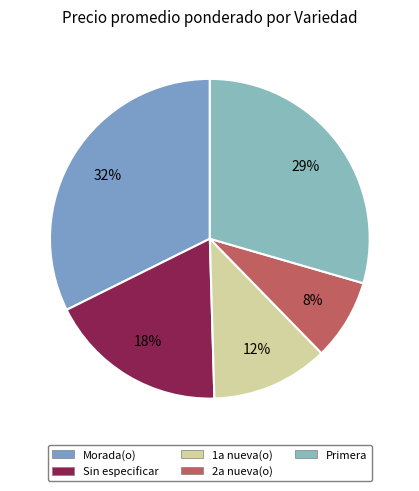

How many segments does this pie chart have?

5